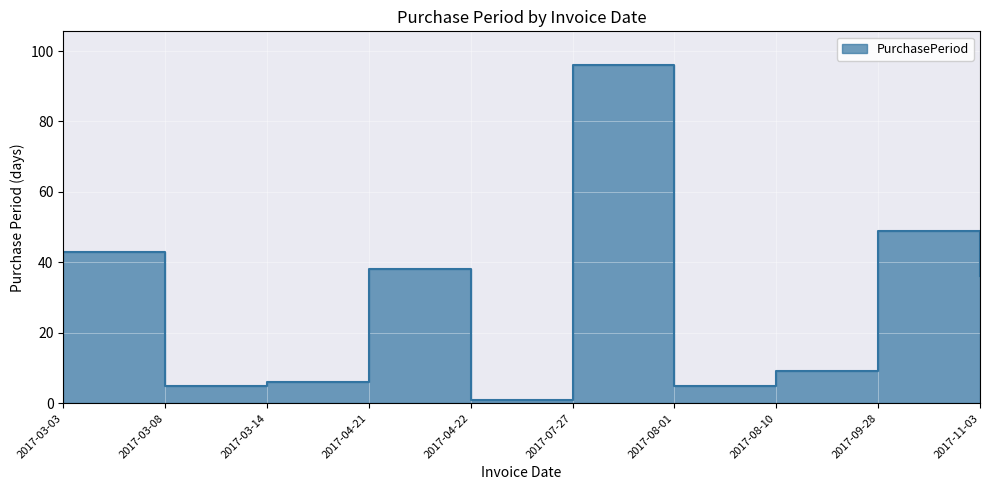

What is the label of the 3rd point from the right?

2017-08-10